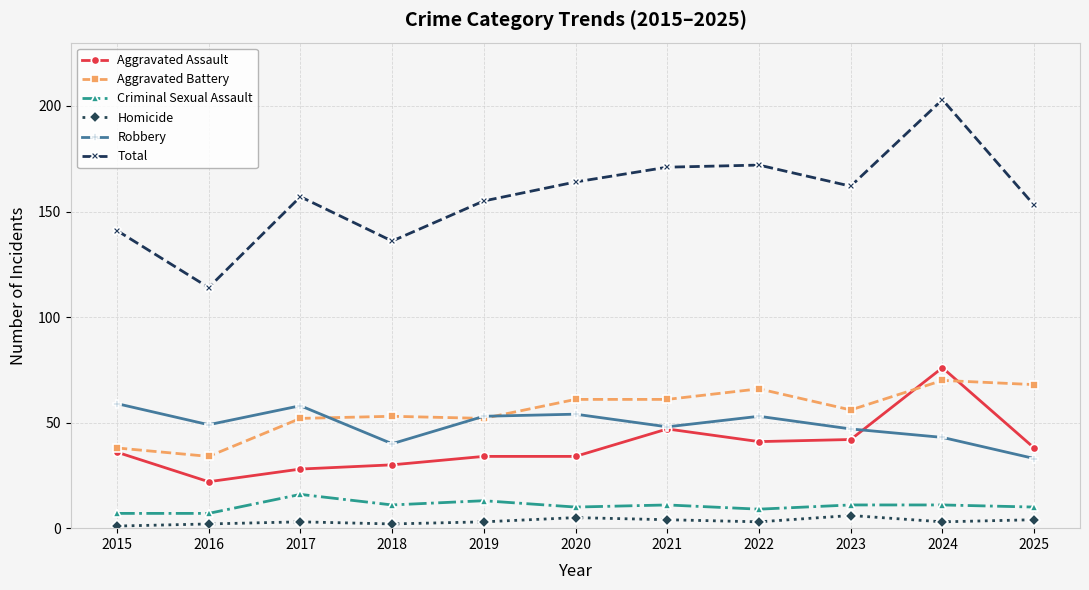

What is the value of the Robbery point at the 8th from the left?

53